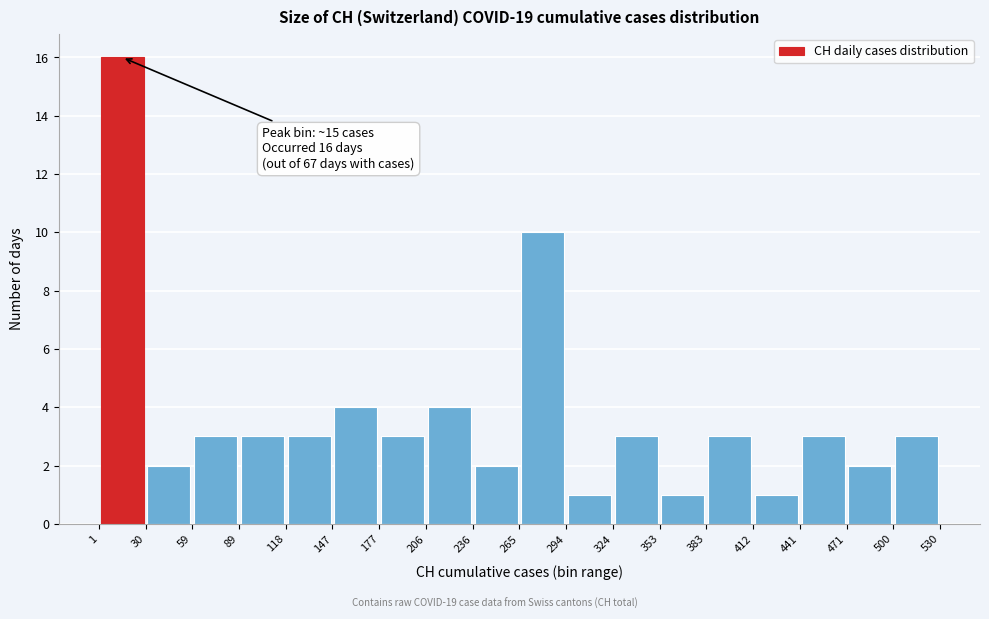

Over which range of the x-axis is the bar tallest?

1 to 30